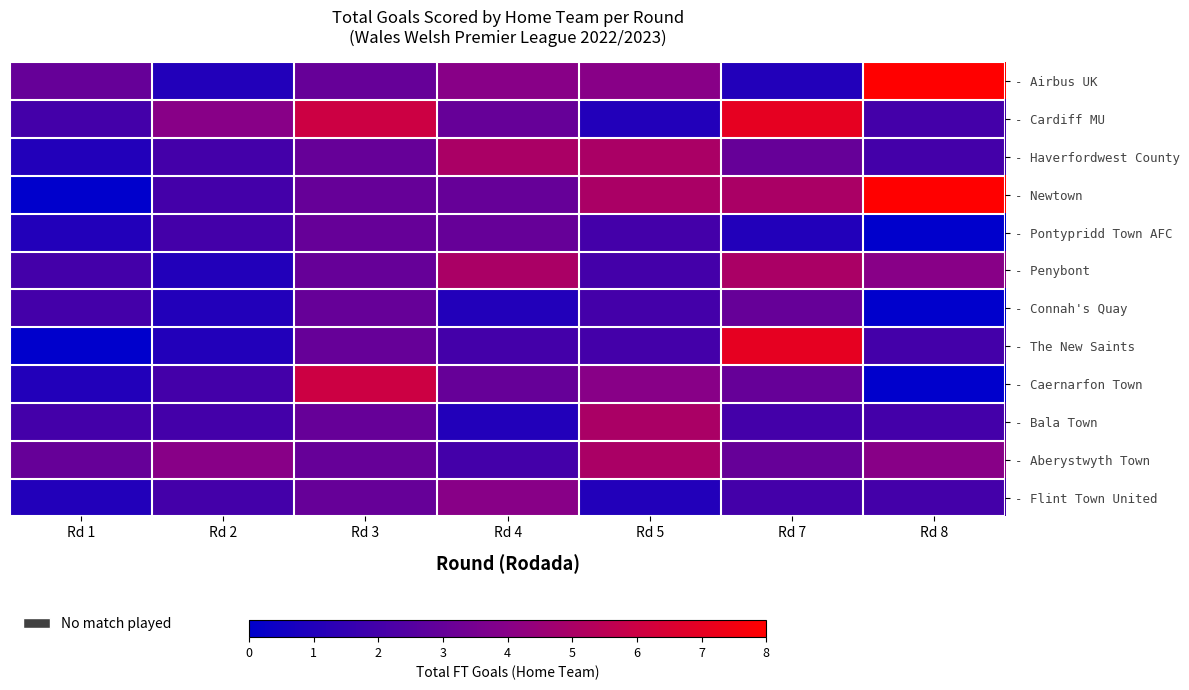

Reading left to right, transcribe all the data shown in this chart.

- Airbus UK: Rd 1=3	Rd 2=1	Rd 3=3	Rd 4=4	Rd 5=4	Rd 7=1	Rd 8=8
- Cardiff MU: Rd 1=2	Rd 2=4	Rd 3=6	Rd 4=3	Rd 5=1	Rd 7=7	Rd 8=2
- Haverfordwest County: Rd 1=1	Rd 2=2	Rd 3=3	Rd 4=5	Rd 5=5	Rd 7=3	Rd 8=2
- Newtown: Rd 1=0	Rd 2=2	Rd 3=3	Rd 4=3	Rd 5=5	Rd 7=5	Rd 8=8
- Pontypridd Town AFC: Rd 1=1	Rd 2=2	Rd 3=3	Rd 4=3	Rd 5=2	Rd 7=1	Rd 8=0
- Penybont: Rd 1=2	Rd 2=1	Rd 3=3	Rd 4=5	Rd 5=2	Rd 7=5	Rd 8=4
- Connah's Quay: Rd 1=2	Rd 2=1	Rd 3=3	Rd 4=1	Rd 5=2	Rd 7=3	Rd 8=0
- The New Saints: Rd 1=0	Rd 2=1	Rd 3=3	Rd 4=2	Rd 5=2	Rd 7=7	Rd 8=2
- Caernarfon Town: Rd 1=1	Rd 2=2	Rd 3=6	Rd 4=3	Rd 5=4	Rd 7=3	Rd 8=0
- Bala Town: Rd 1=2	Rd 2=2	Rd 3=3	Rd 4=1	Rd 5=5	Rd 7=2	Rd 8=2
- Aberystwyth Town: Rd 1=3	Rd 2=4	Rd 3=3	Rd 4=2	Rd 5=5	Rd 7=3	Rd 8=4
- Flint Town United: Rd 1=1	Rd 2=2	Rd 3=3	Rd 4=4	Rd 5=1	Rd 7=2	Rd 8=2